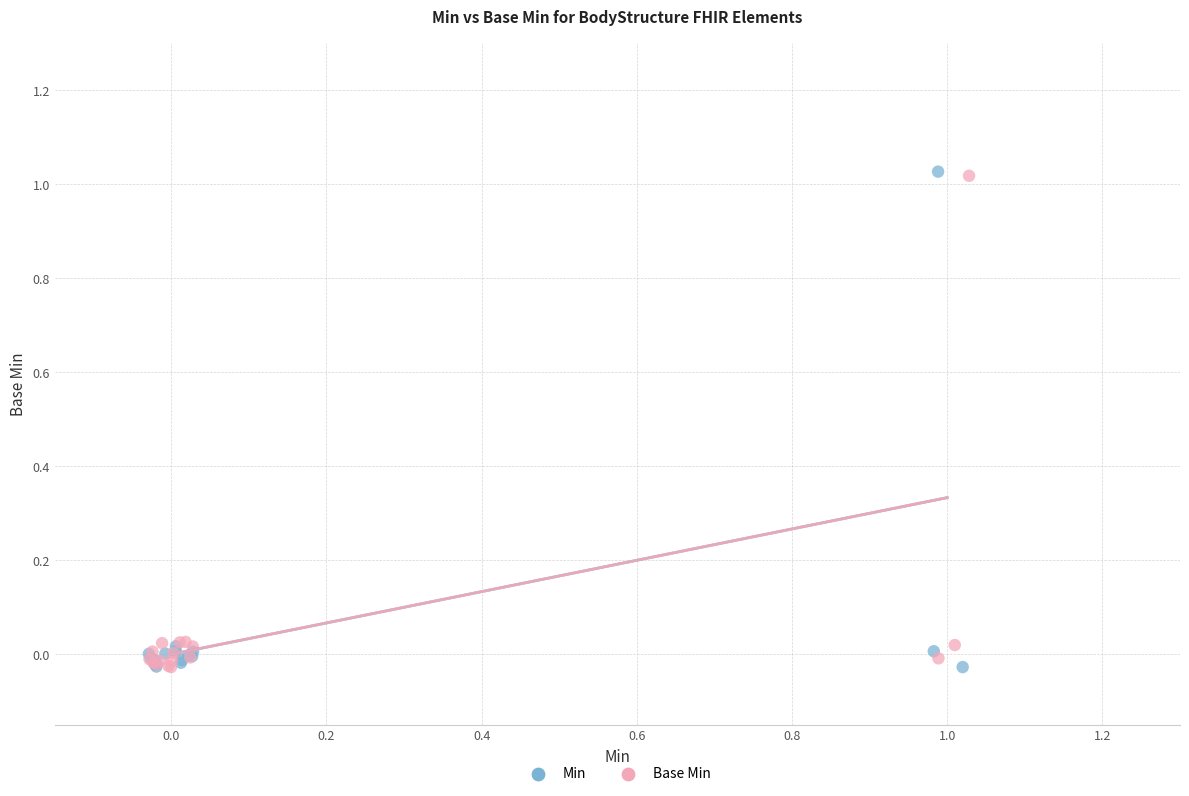

Which series has the widest spread of Y values?

Min